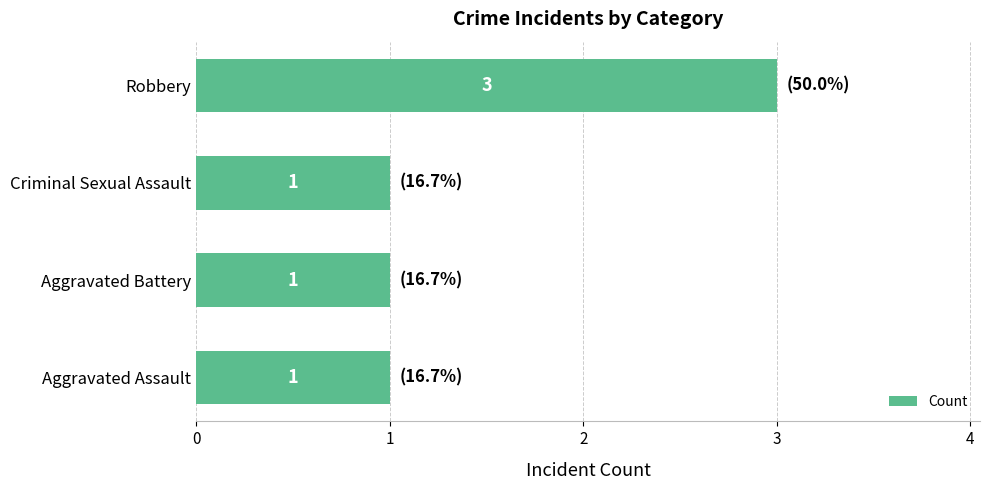

Which has a higher value, Aggravated Assault or Robbery?

Robbery